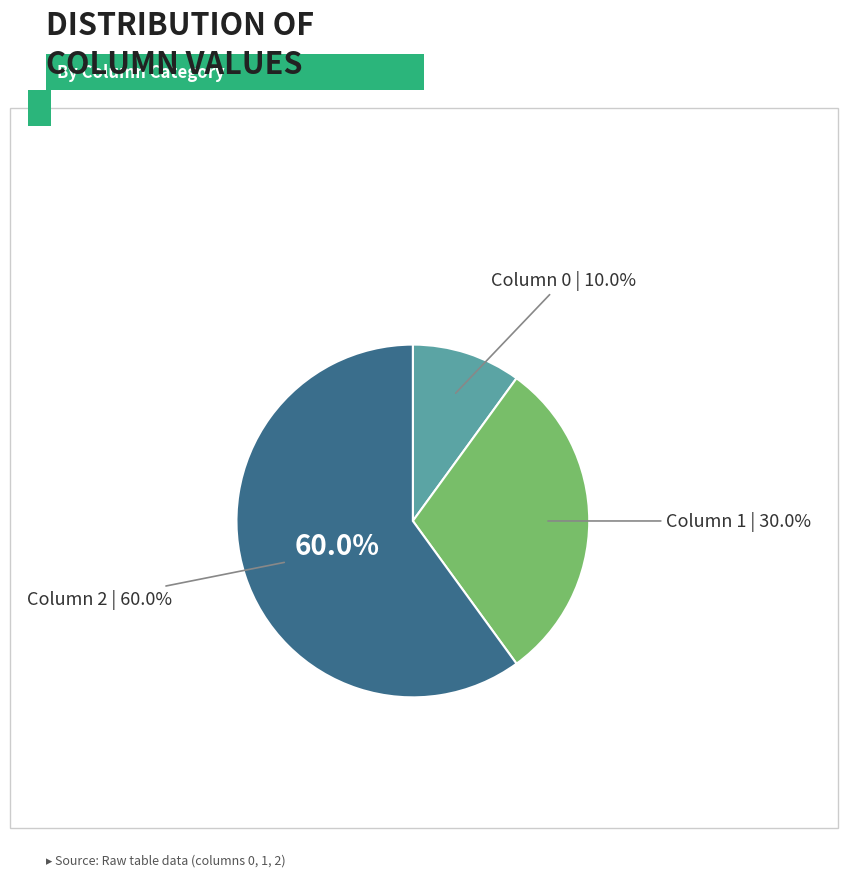

What portion of the pie excludes 0?

90.0%